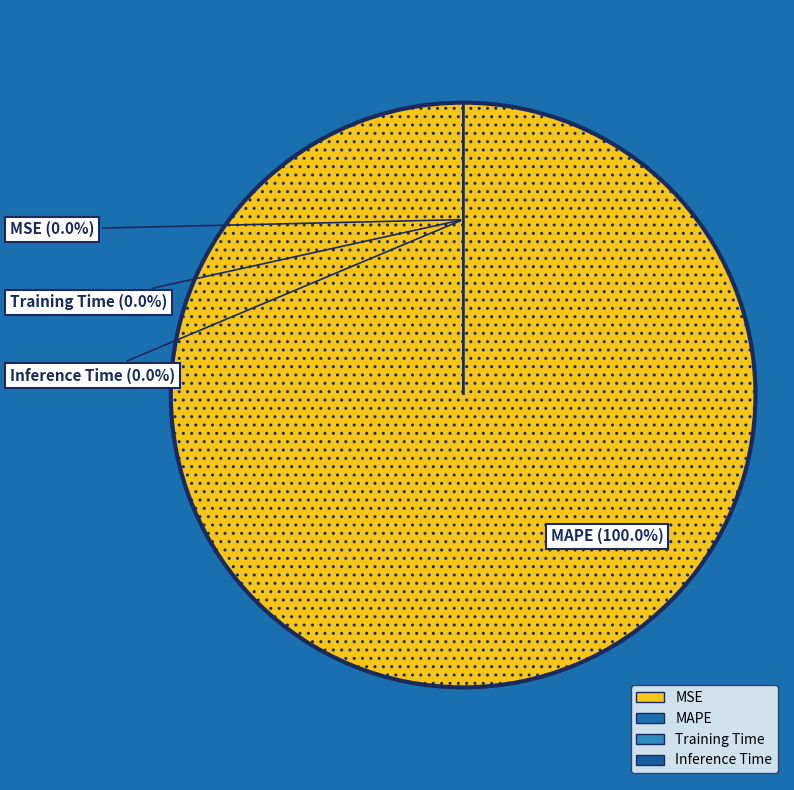

To the nearest percent, what is the difference between the largest and smallest slice percentages?

100%